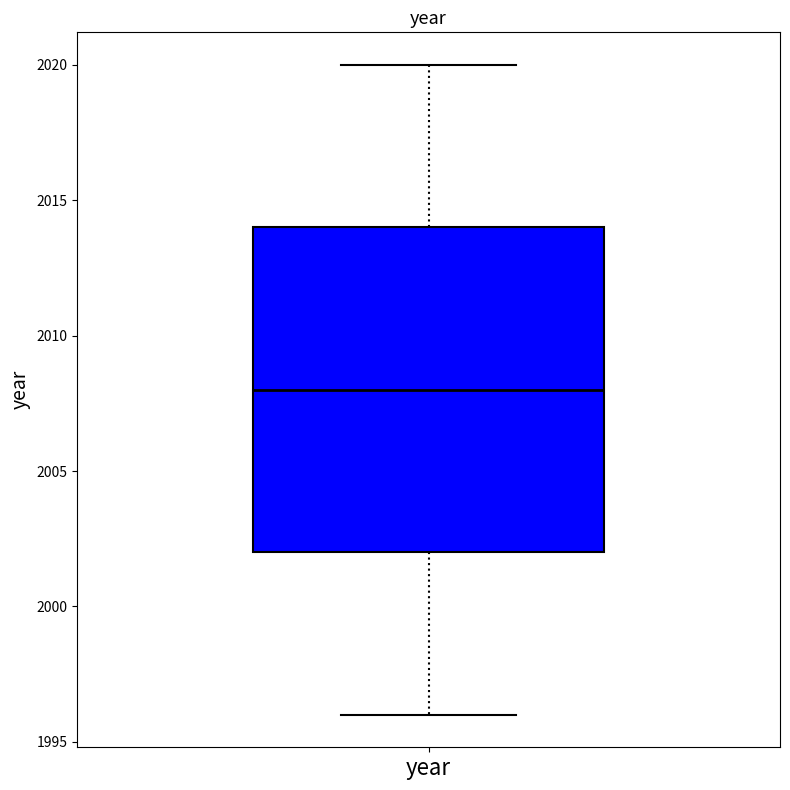

Where does the median line of the box for year sit on the y-axis? The values are not printed on the chart, so give them approximately, as read against the axis.

2008